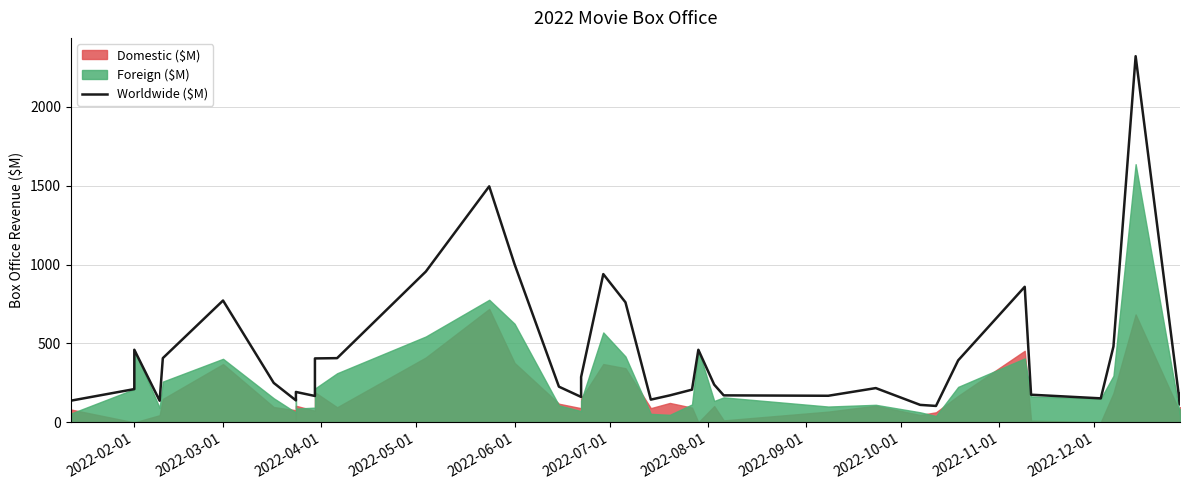

The value at 2022-02-01 is 292.4. True or false?

False